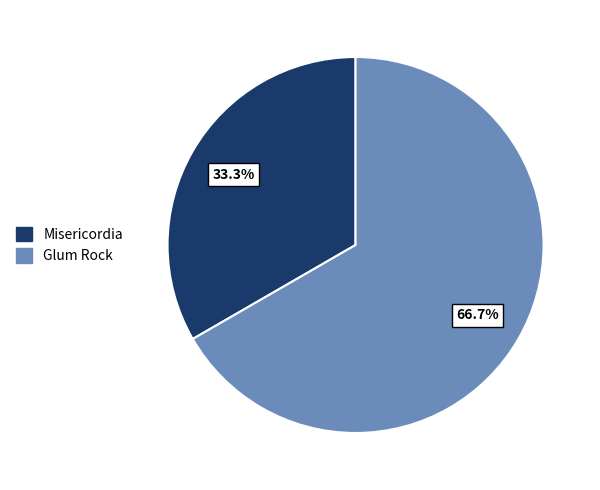

To the nearest percent, what percentage of the pie is Glum Rock?

67%